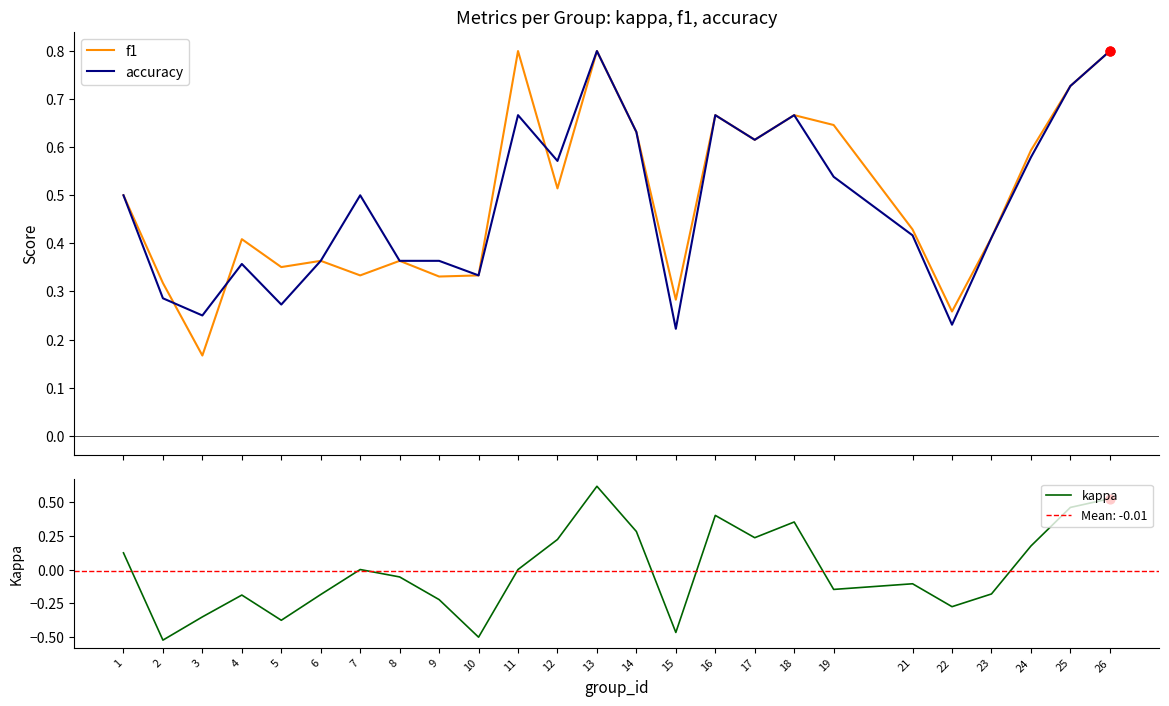

Which series has the largest total across all categories?

f1